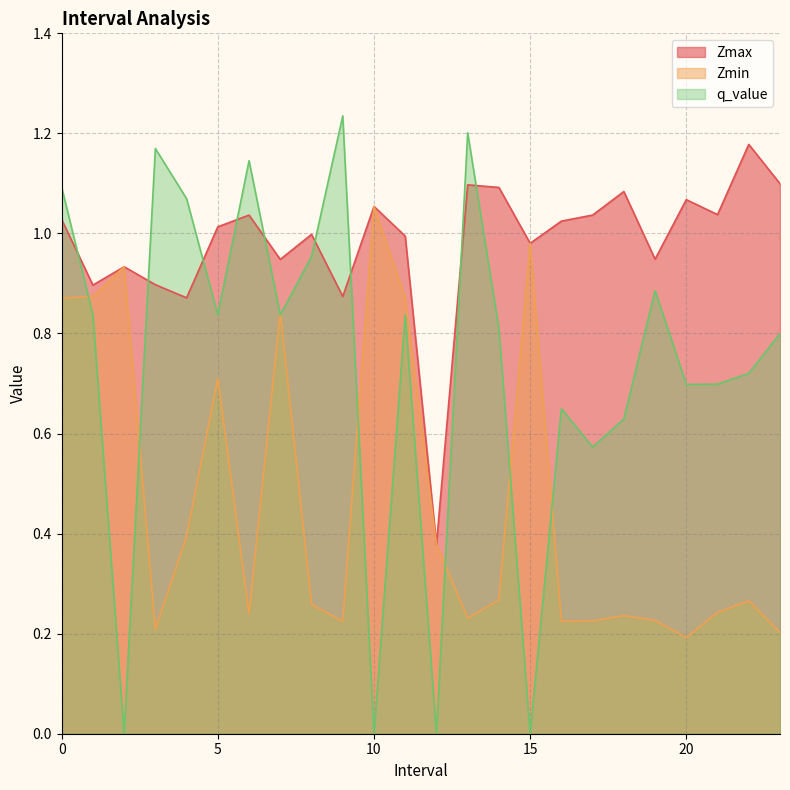

Where is q_value nearest to the value 0?

2